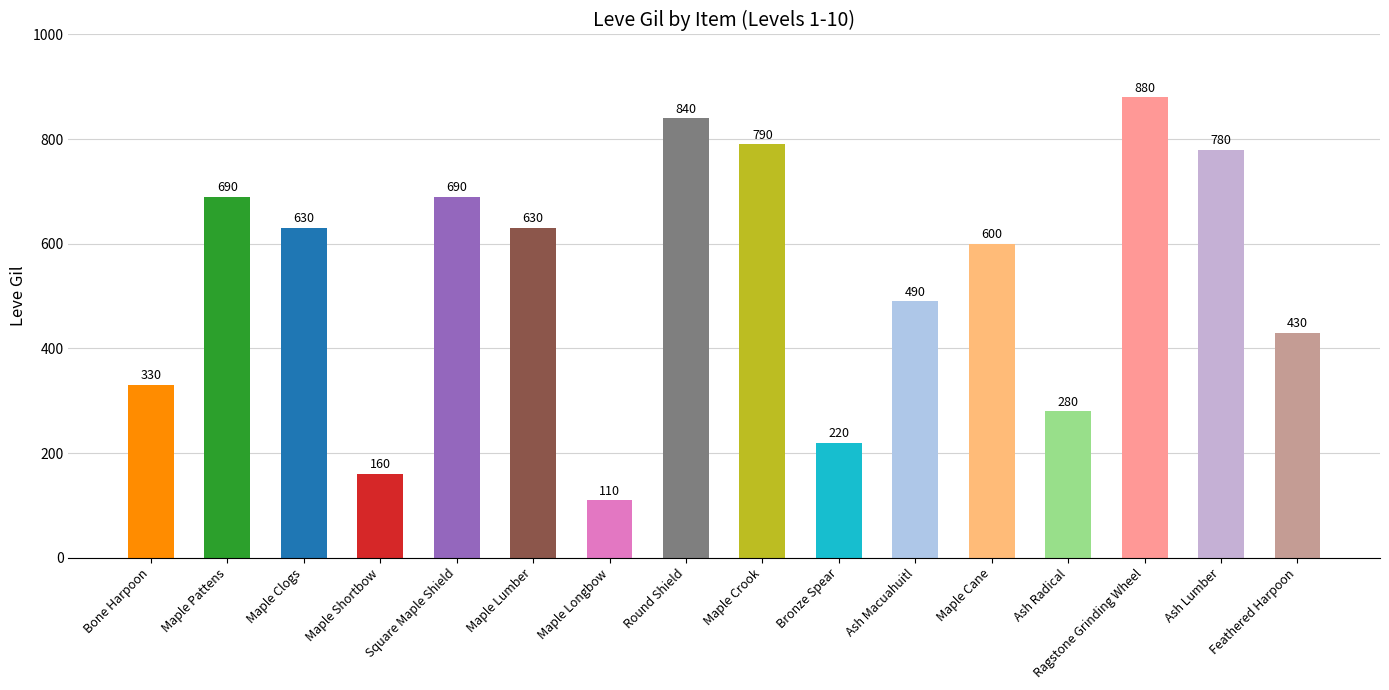

Is it true that the value at Maple Shortbow is 160?

True